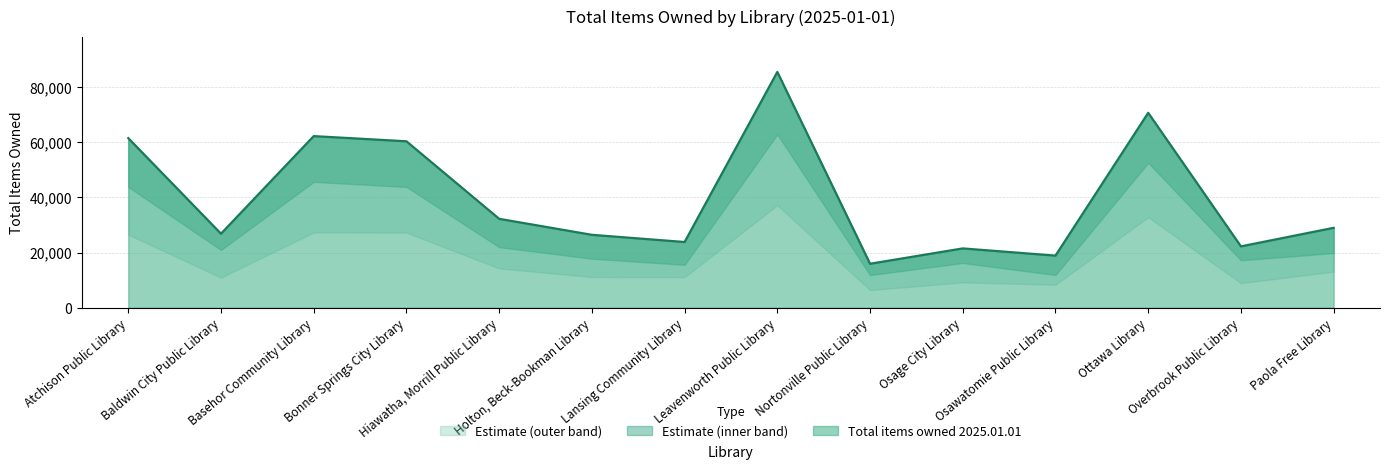

Which has a higher value, Atchison Public Library or Overbrook Public Library?

Atchison Public Library